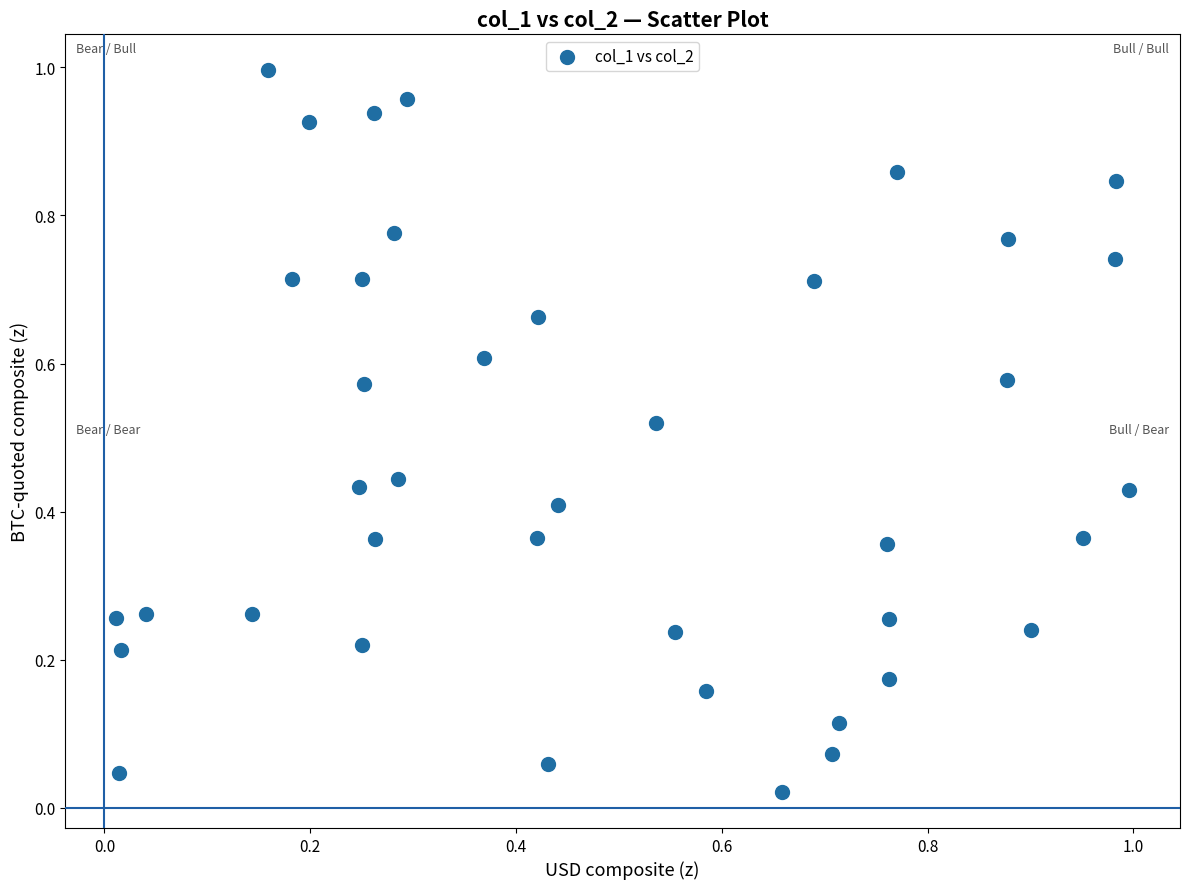

Count the number of points in this scatter plot.

40